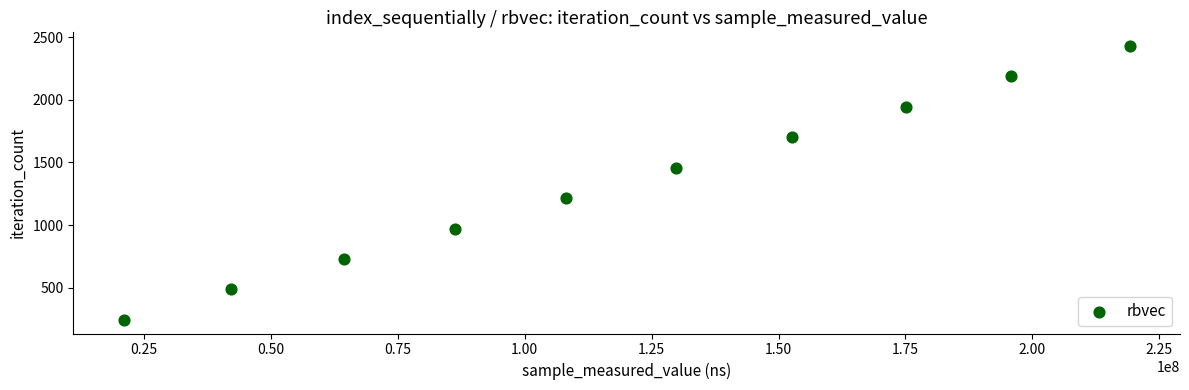

What is the range of Y values (max minus min)?

2187